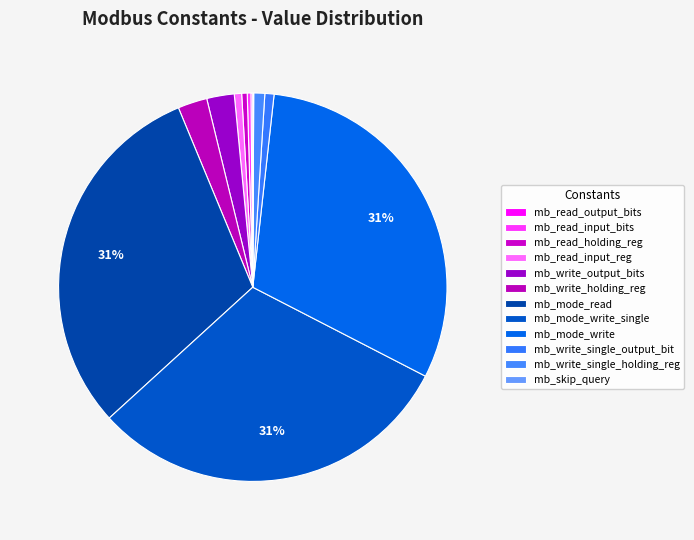

Combined, do mb_read_input_bits and mb_read_output_bits account for over 50%?

No